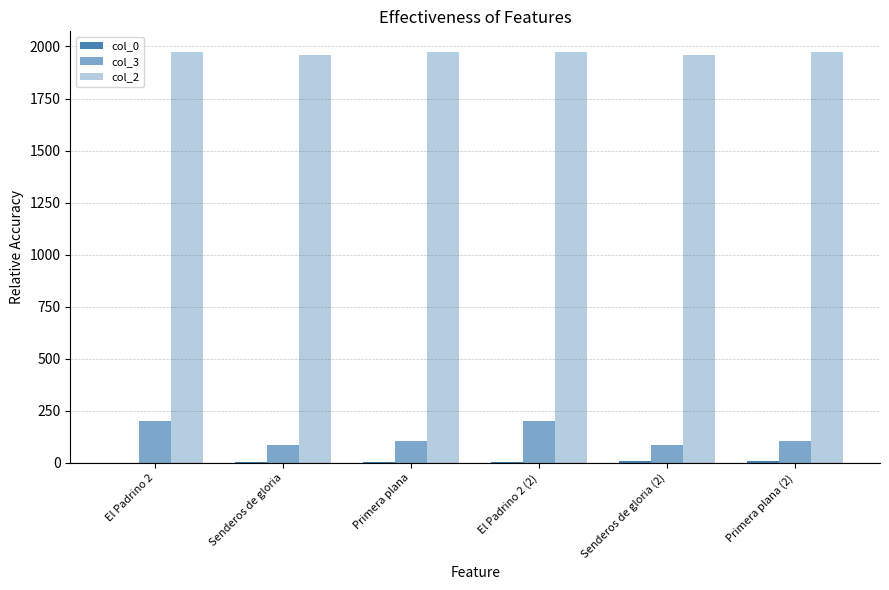

Between Senderos de gloria and El Padrino 2 (2), which series saw the biggest shift?

col_3